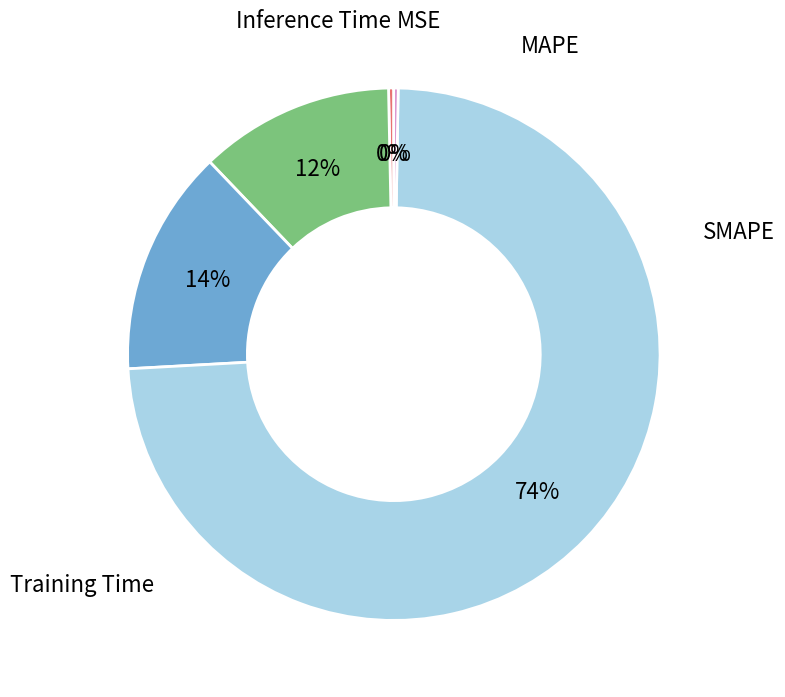

The SMAPE slice represents 4% of the pie. True or false?

False